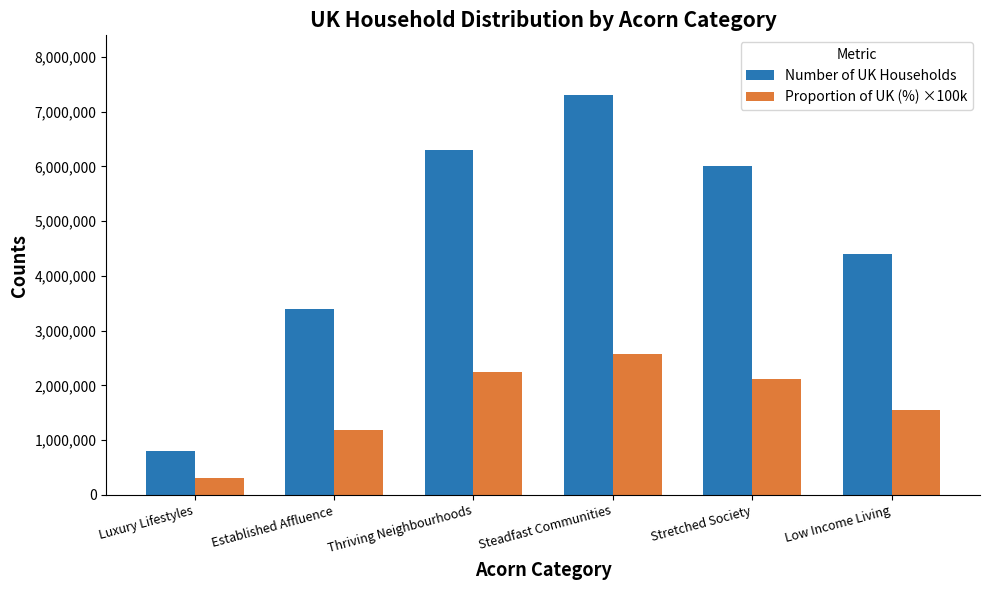

Does the chart contain any negative values?

No